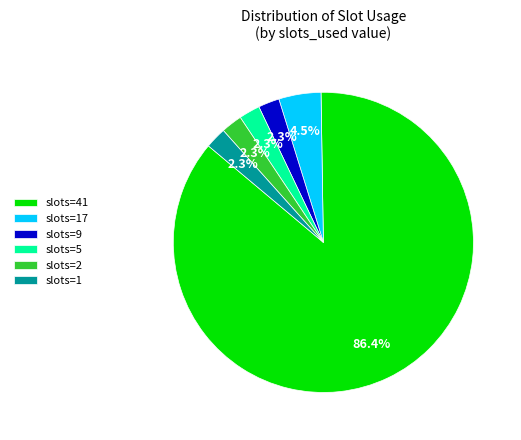

What is the largest slice in the pie chart?

slots=41